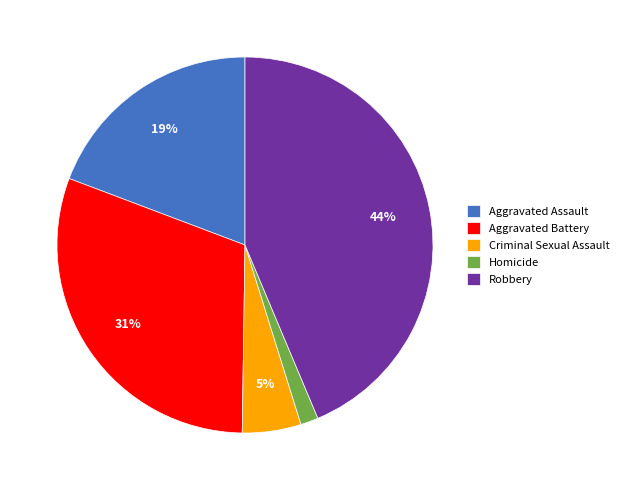

To the nearest percent, what is the difference between the largest and smallest slice percentages?

42%